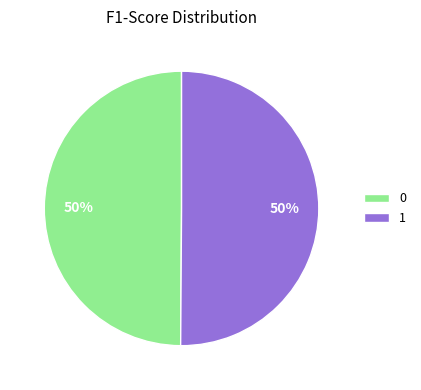

Is it true that 1 is 50% of the pie?

True